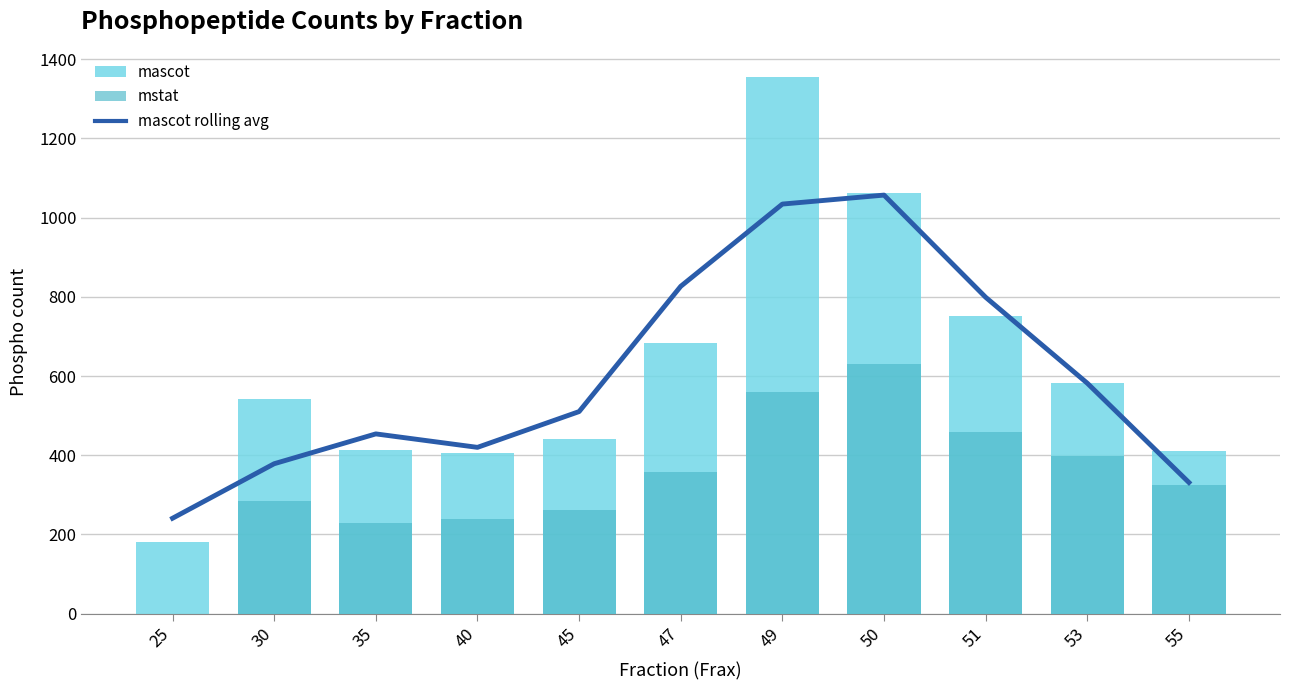

How many data points in mascot are above 542?

5